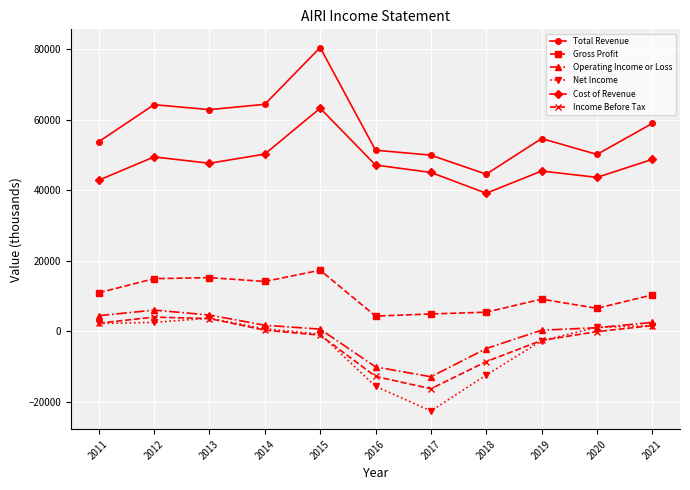

What is the minimum value for Total Revenue?

44500